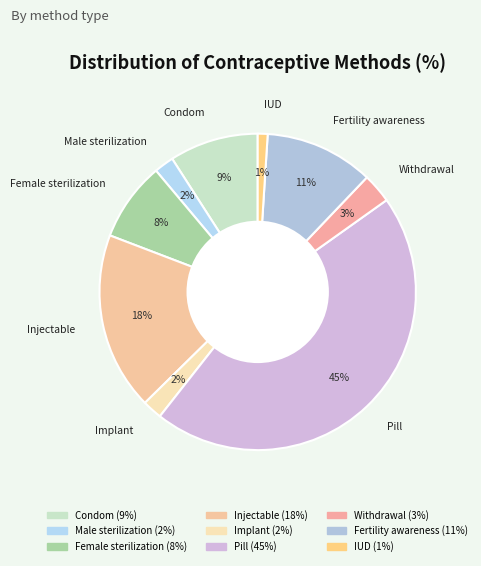

To the nearest percent, what is the difference between the Injectable and Fertility awareness slice percentages?

7%